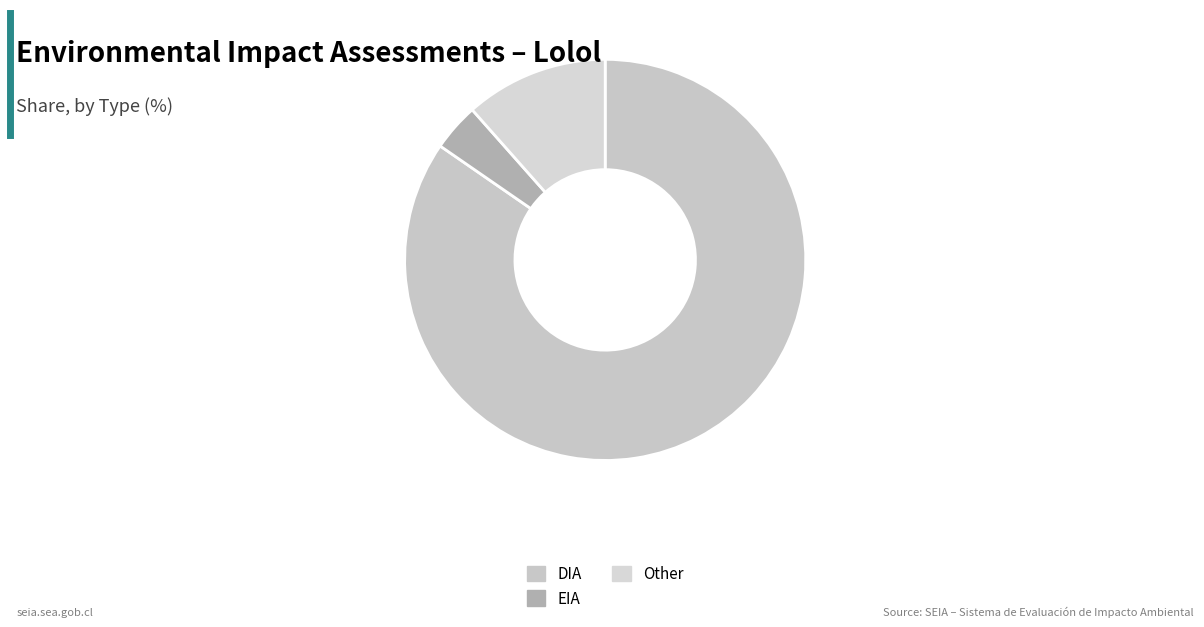

Combined, do EIA and DIA account for over 50%?

Yes